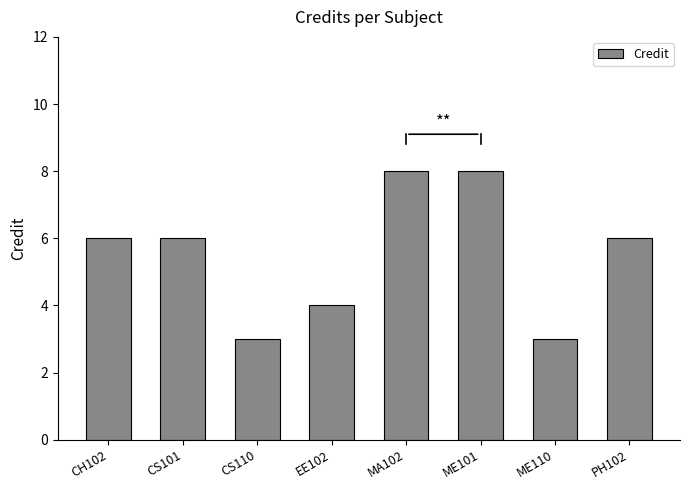

Count the number of data series in this chart.

1